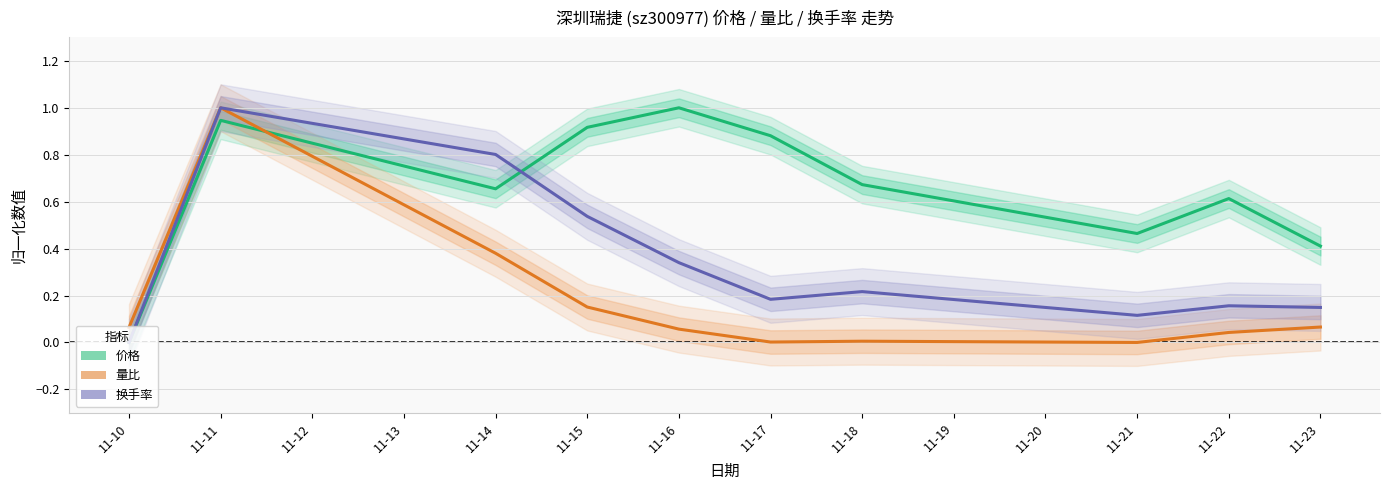

Count the number of categories in the chart.

10